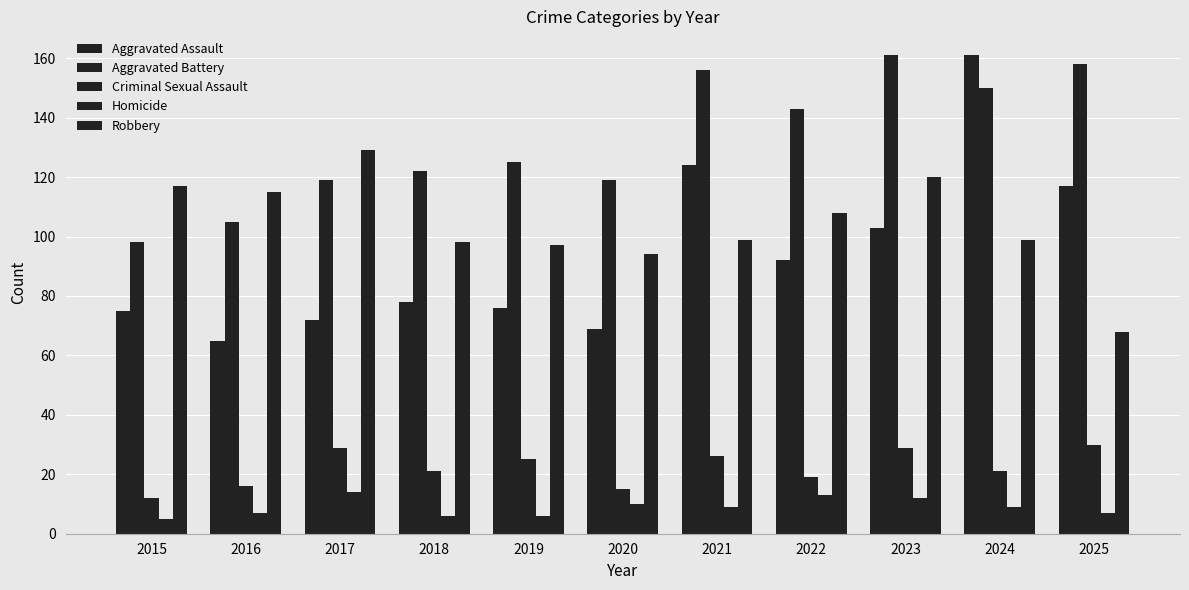

Are the bars horizontal?

No